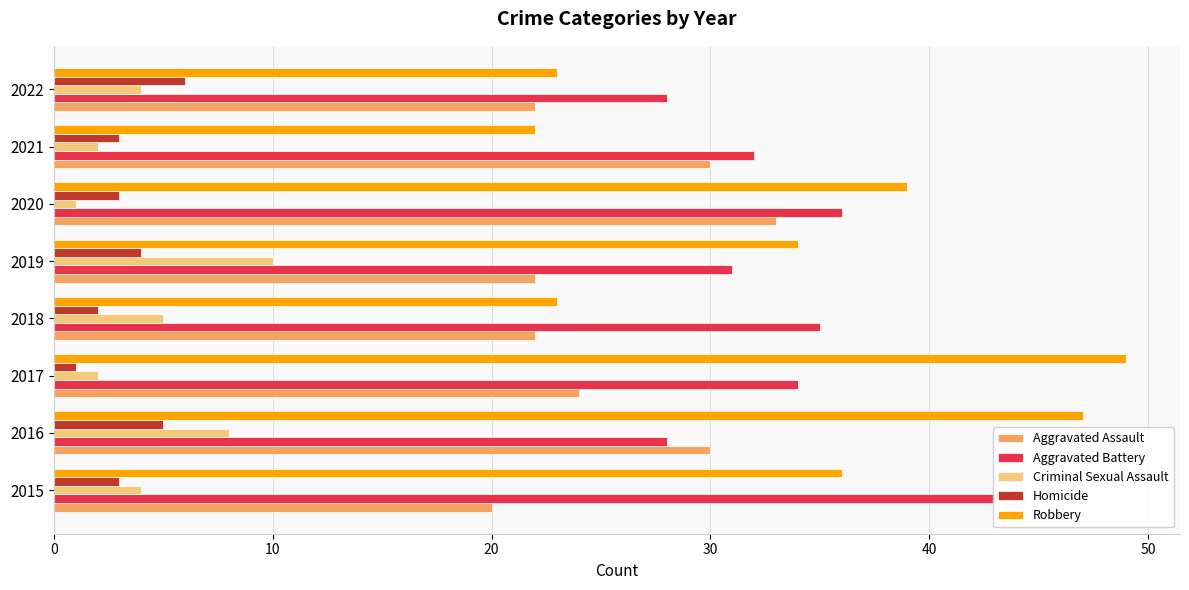

The value of Homicide at 2016 is 5. True or false?

True